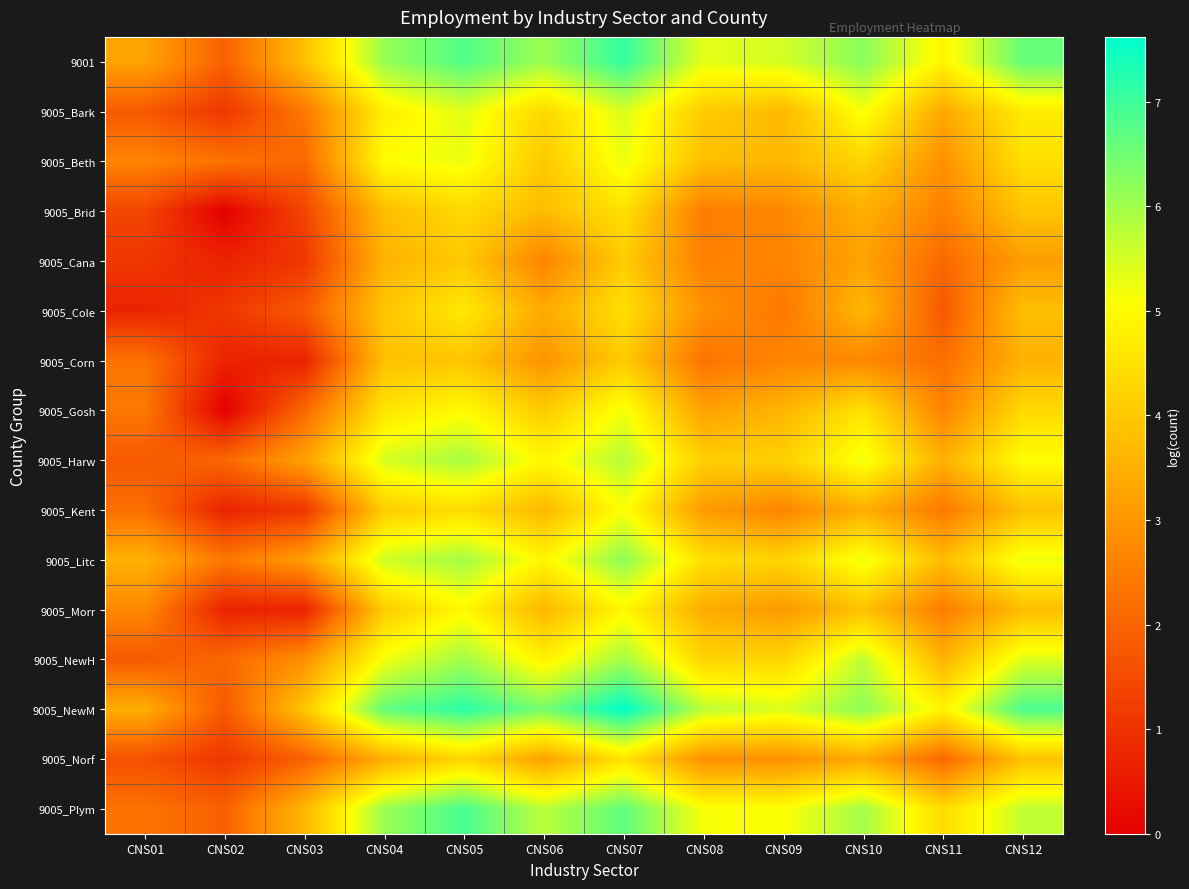

Which series has the largest total across all categories?

9005_NewM